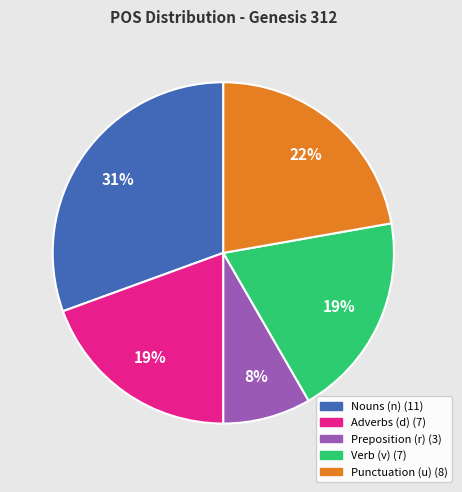

Does any single category account for the majority?

No